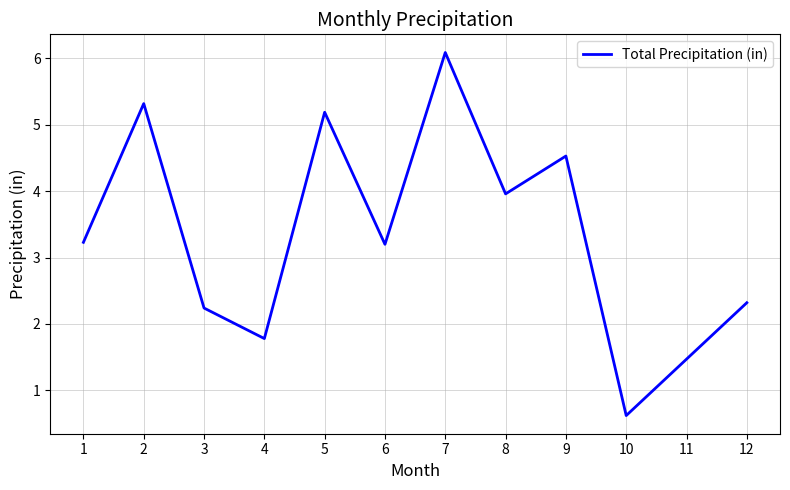

Where does the data first go above 3?

1